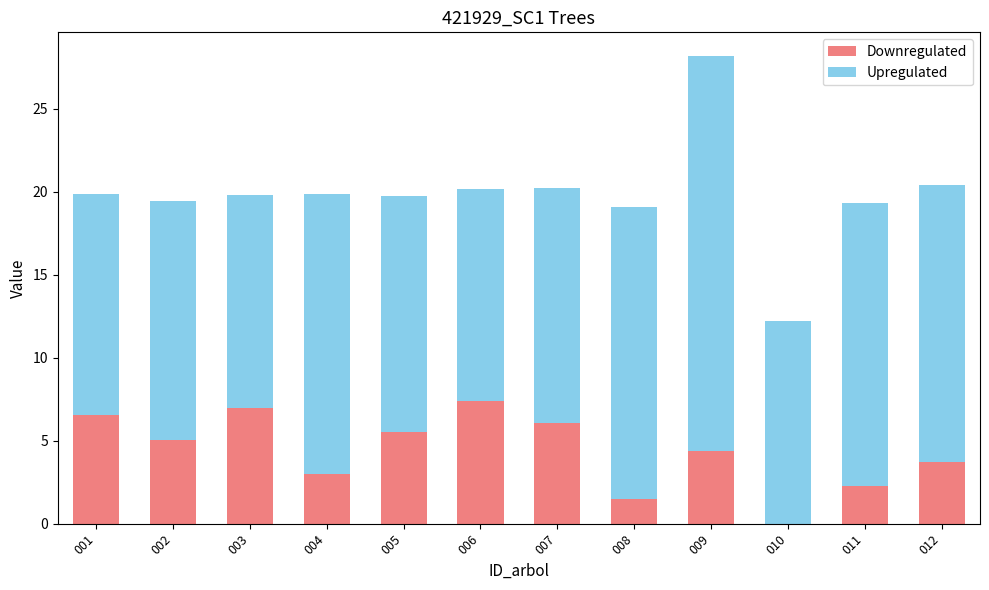

Are the bars grouped side by side (vs. stacked)?

No